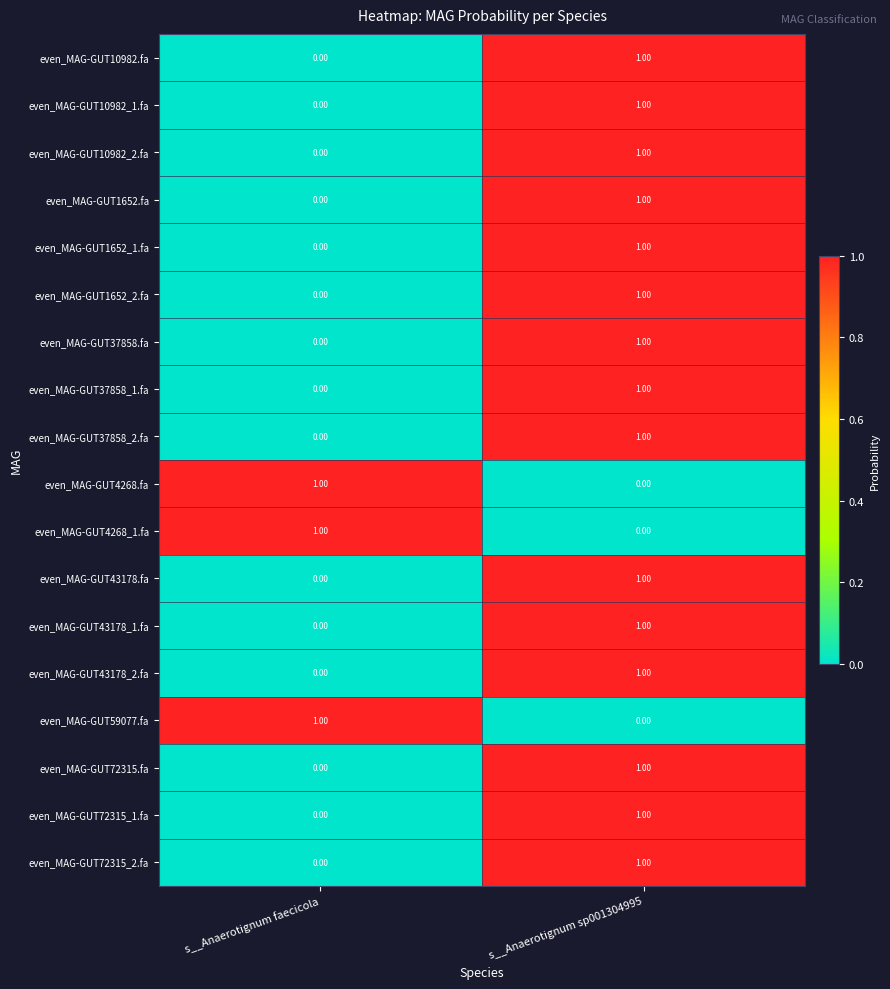

What is the total value across all series at s__Anaerotignum faecicola?

3